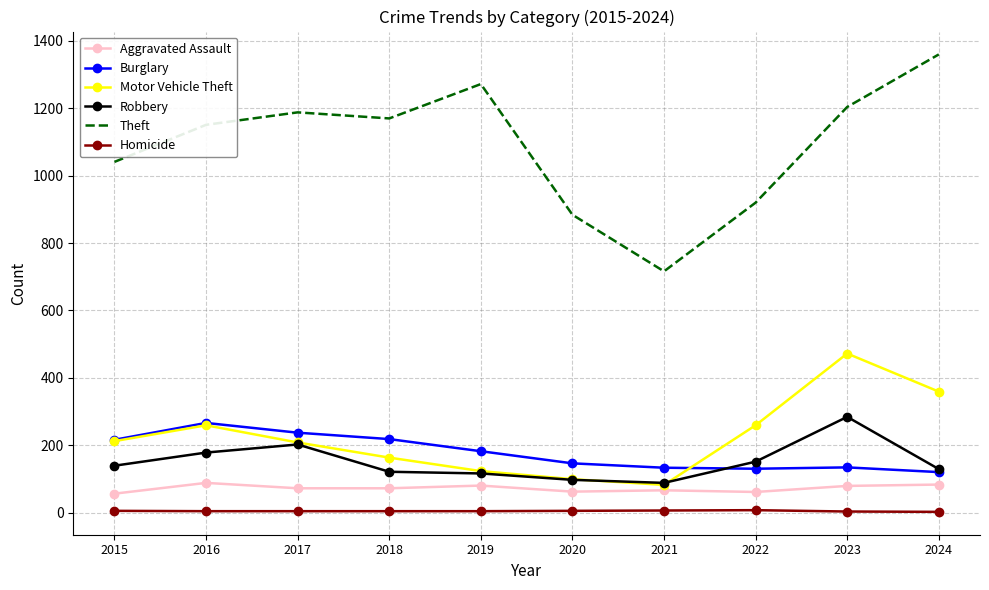

True or false: Burglary has more than 0 interior local peaks.

True